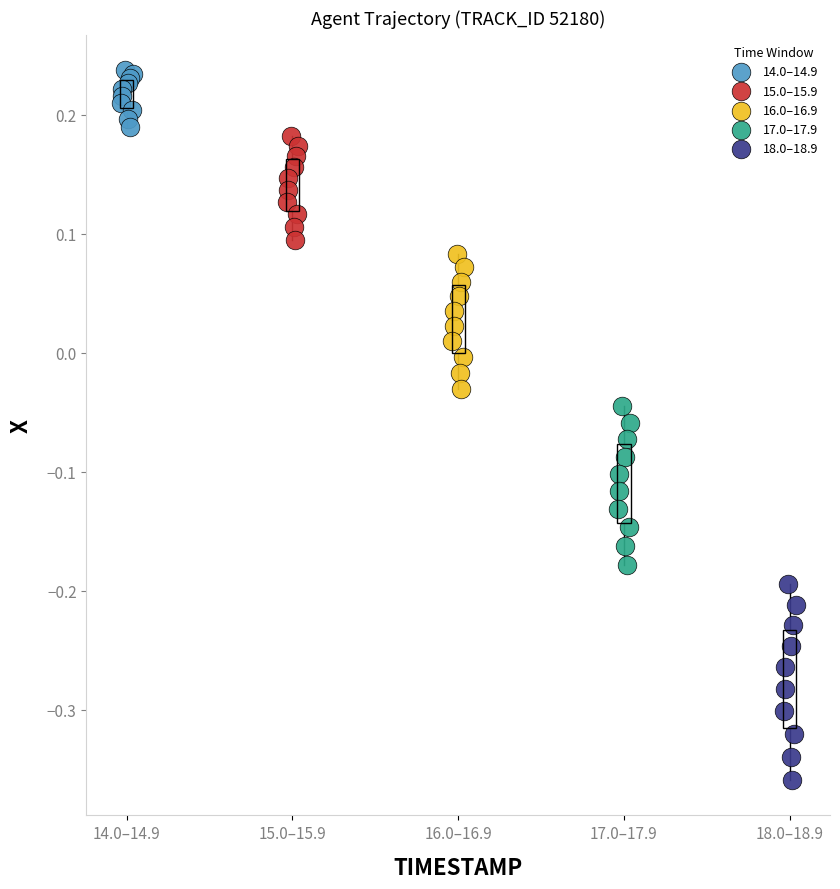

Which series reaches the maximum Y coordinate?

14.0–14.9